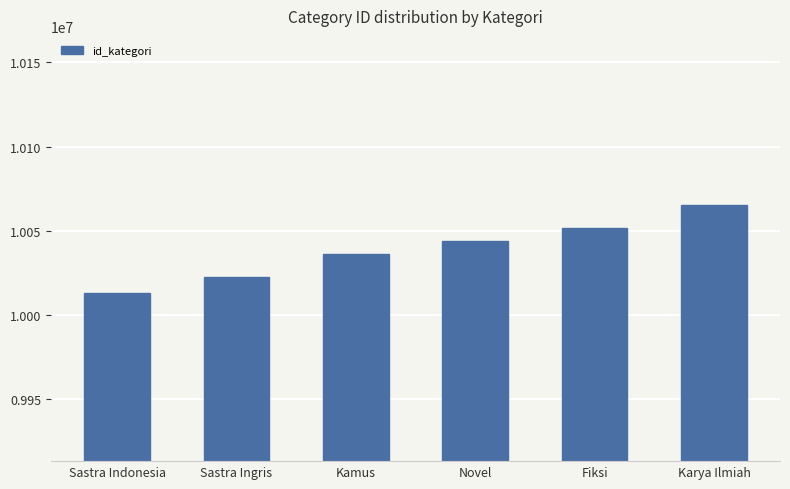

Which has a higher value, Sastra Indonesia or Sastra Ingris?

Sastra Ingris